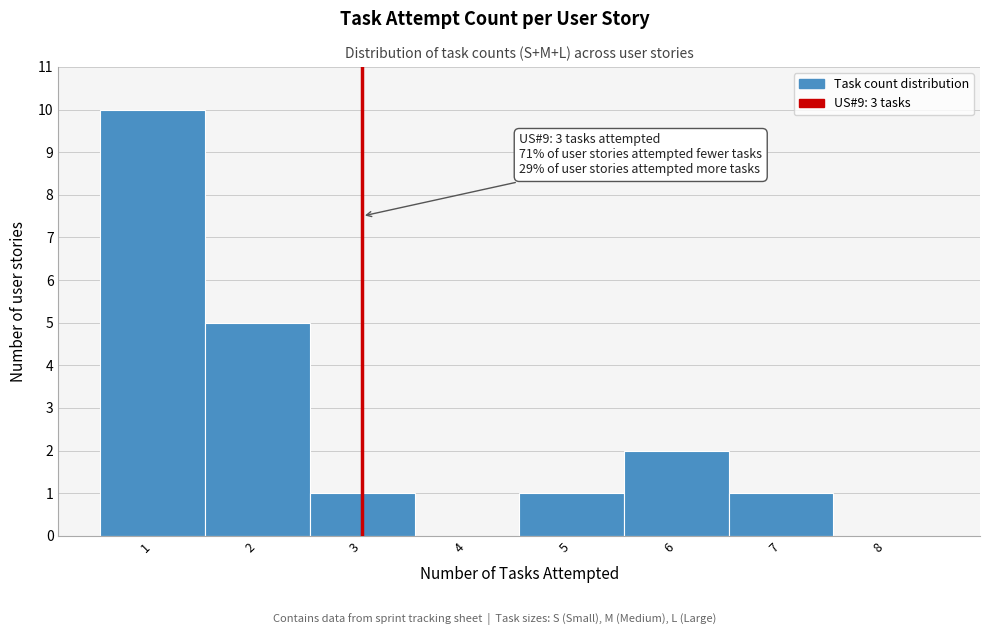

Over which range of the x-axis is the bar tallest?

0.5 to 1.5